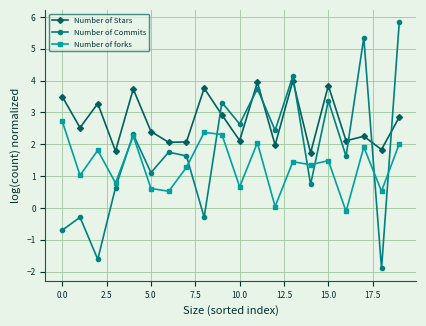

At how many categories does at least one series exceed 0?

20